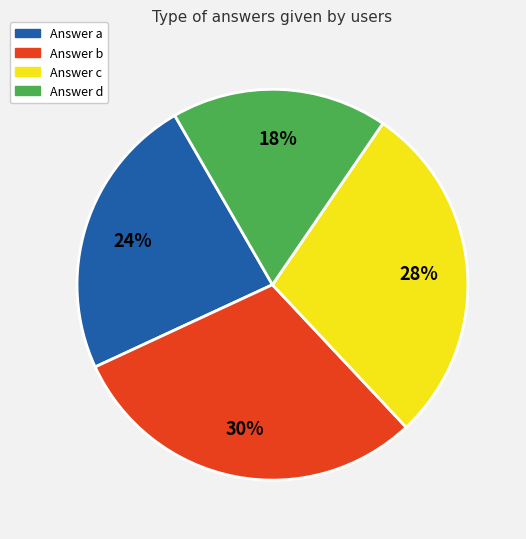

Is there a majority slice in this chart?

No